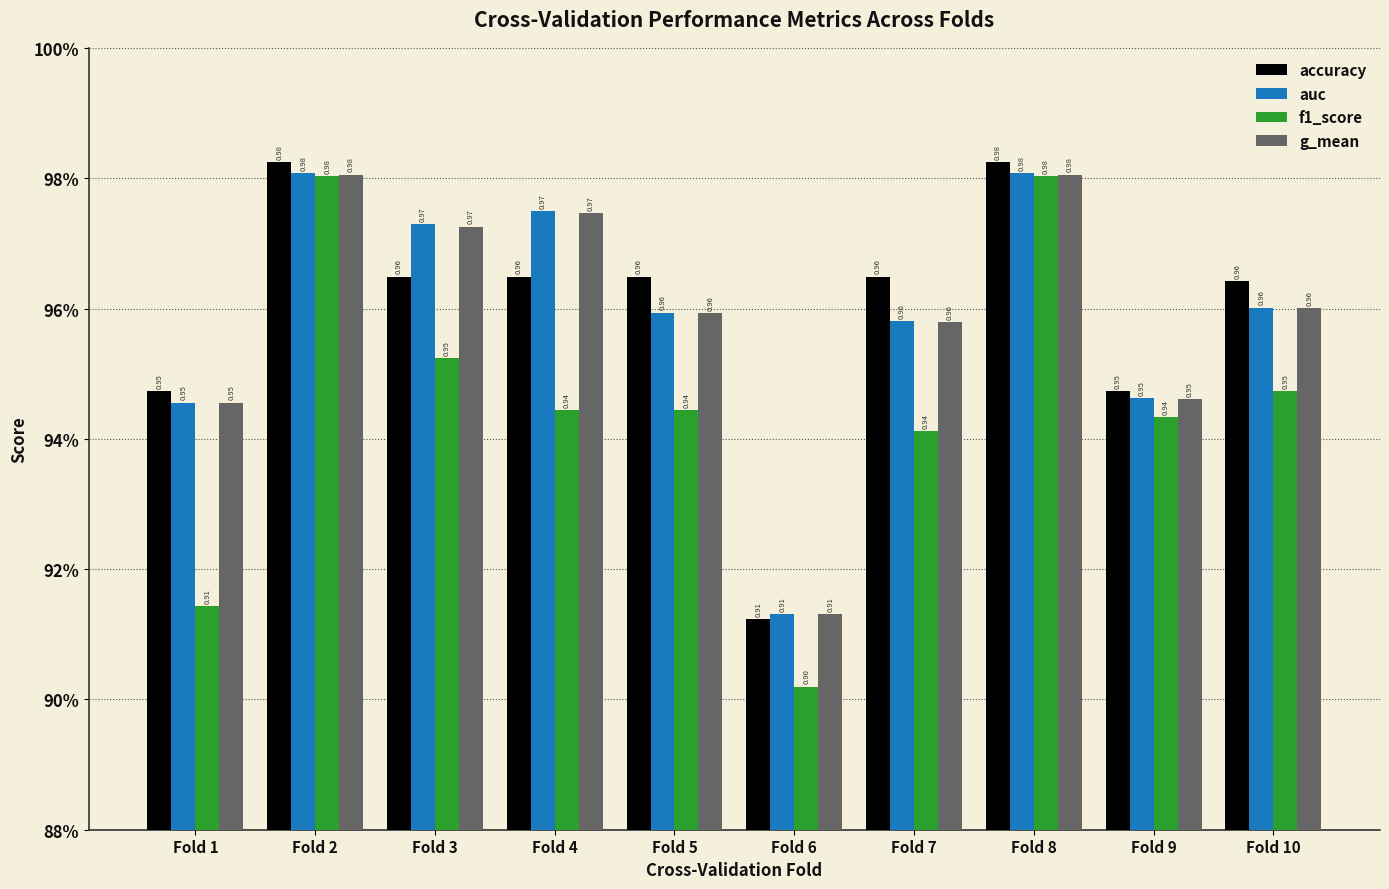

Is it true that accuracy equals 0.9 at Fold 9?

True